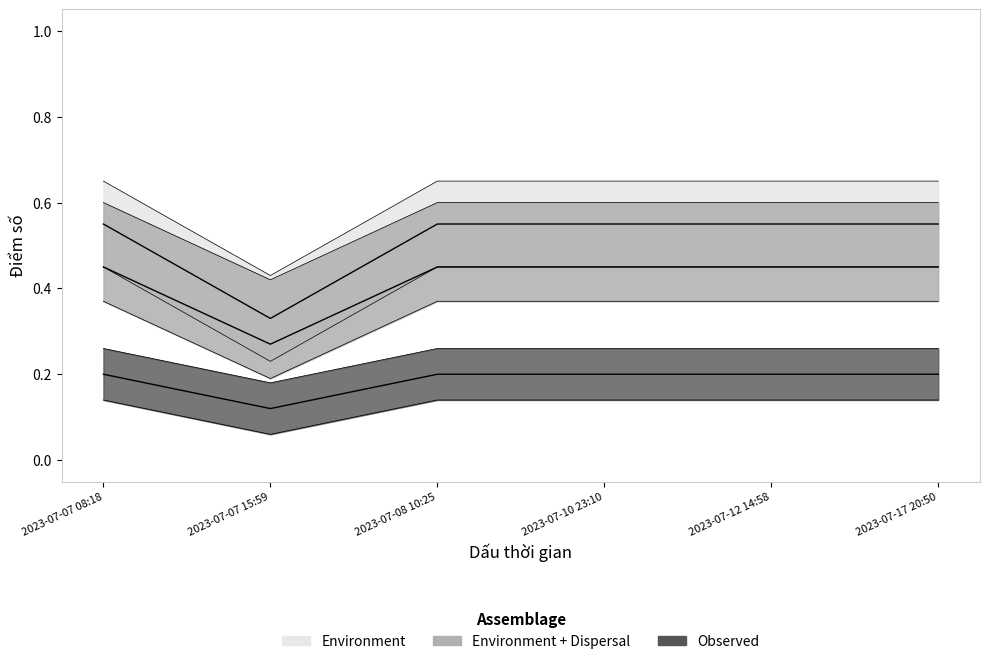

List the labels in order of value, smallest first.

2023-07-07 15:59, 2023-07-07 08:18, 2023-07-08 10:25, 2023-07-10 23:10, 2023-07-12 14:58, 2023-07-17 20:50